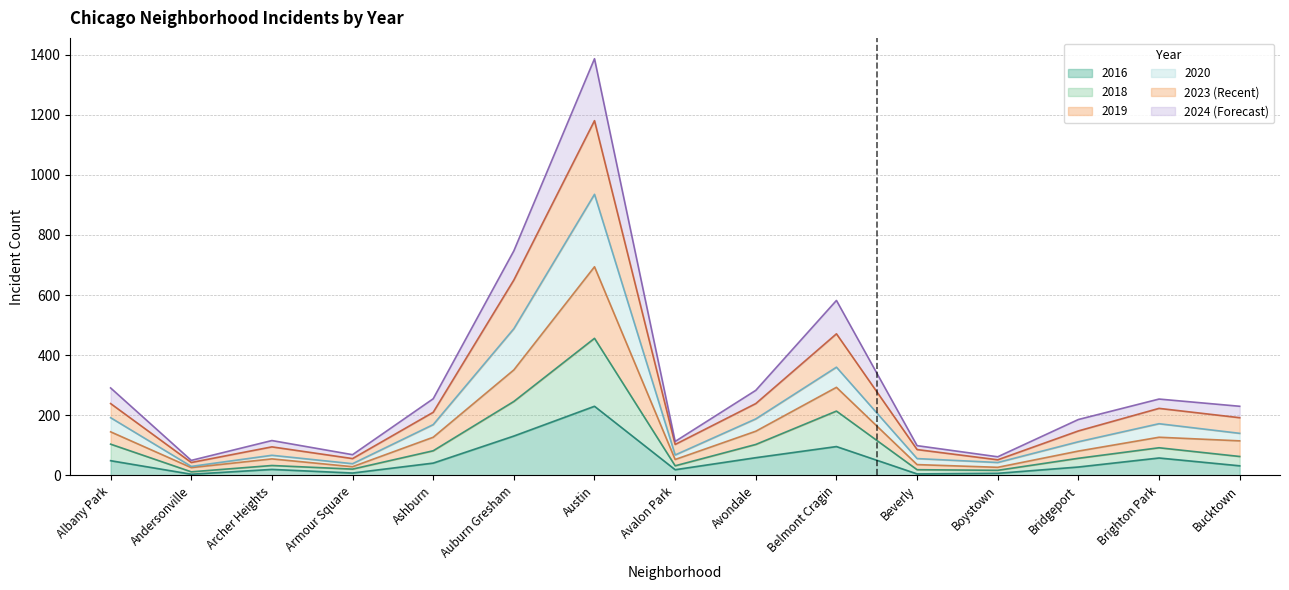

At which category is the sum across all series the highest?

Austin